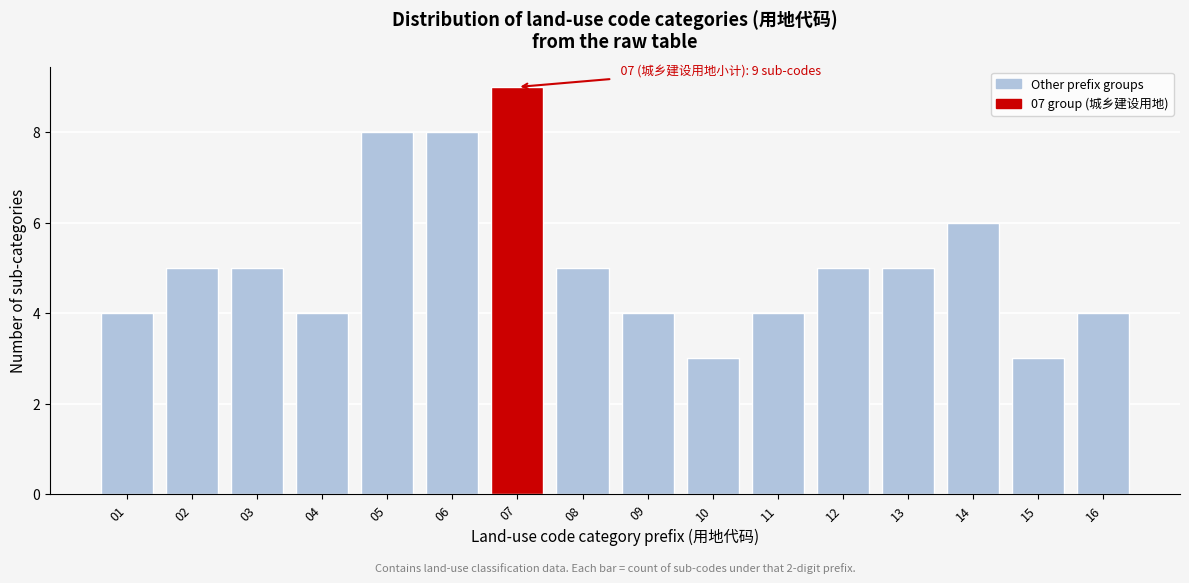

Reading left to right, what are all the values shown in this chart?

4	5	5	4	8	8	9	5	4	3	4	5	5	6	3	4